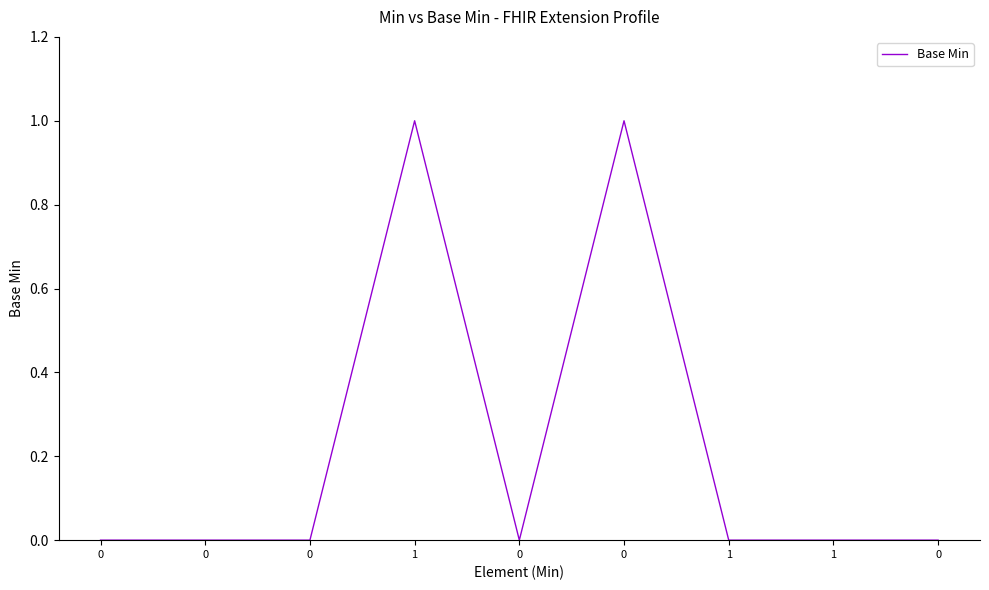

Does the chart display data point markers on the line(s)?

No